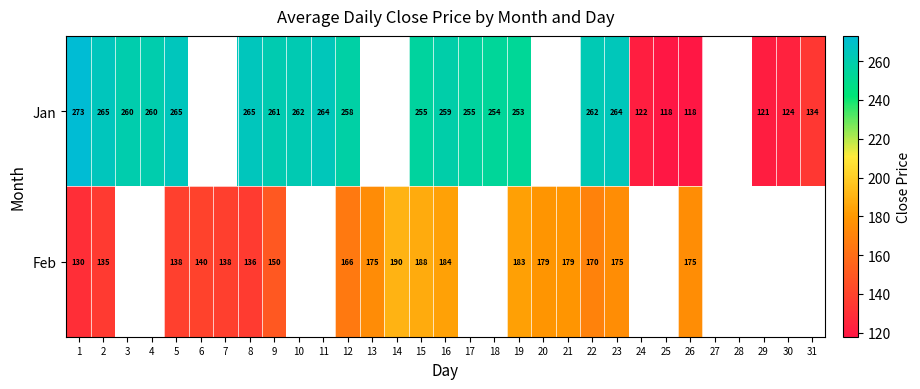

What is the spread (max minus min) of values at 9?

111